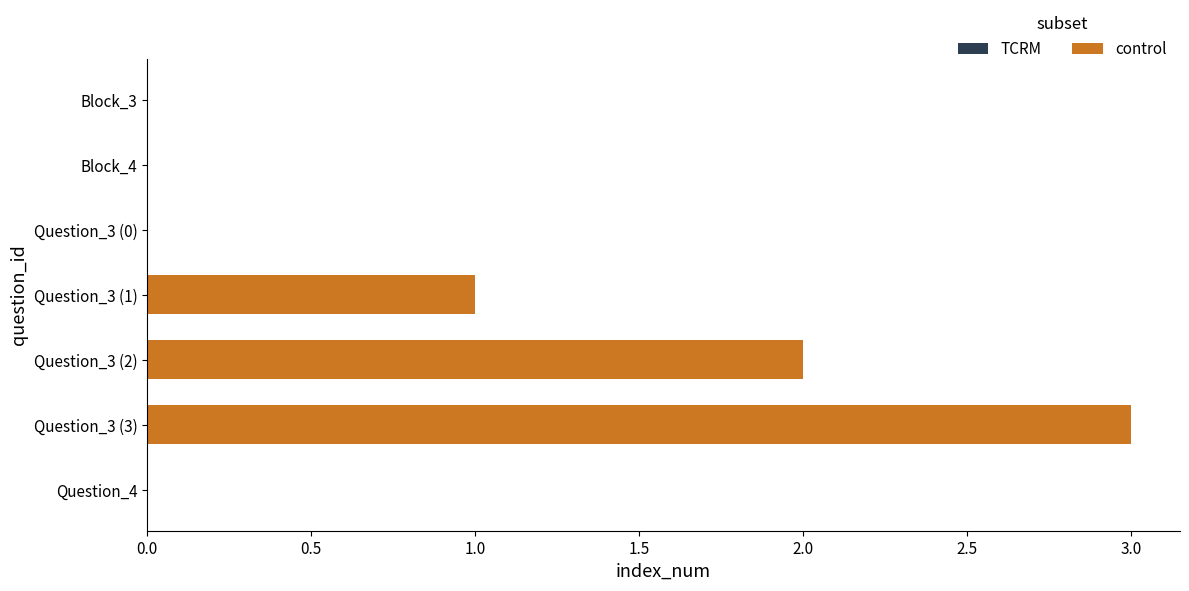

Are the bars horizontal?

Yes